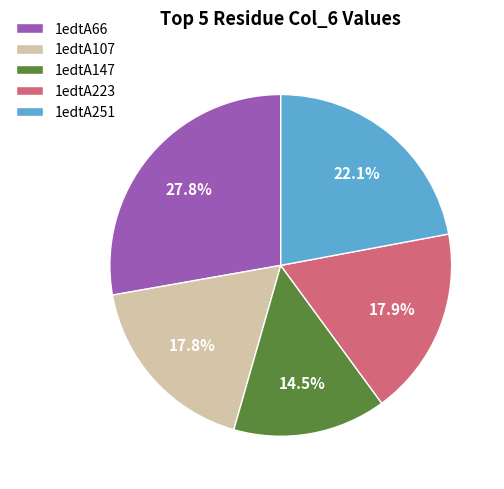

Does 1edtA66 represent more than half of the total?

No